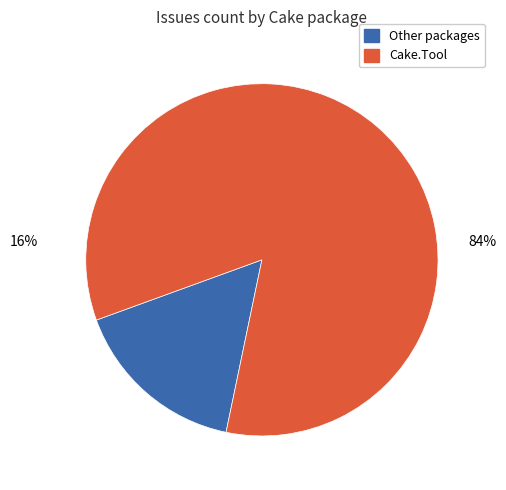

Does any single category account for the majority?

Yes